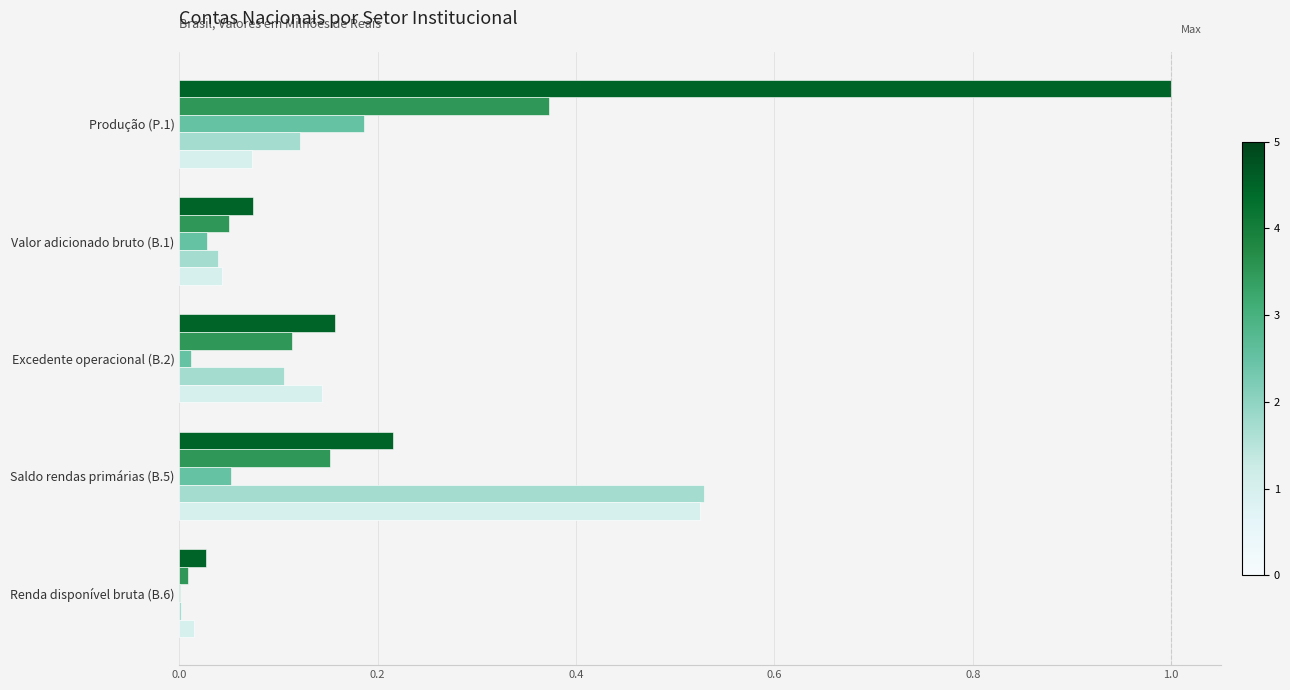

What is the total value across all series at Saldo rendas primárias (B.5)?

1.5